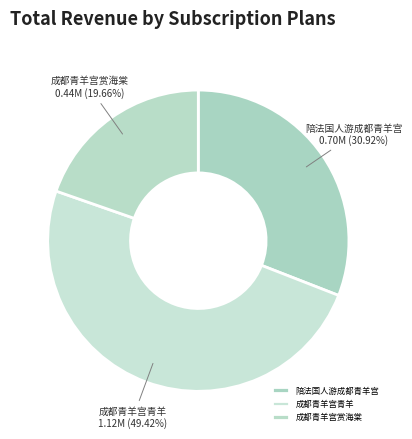

What percentage is the 成都青羊宫青羊 slice, to the nearest percent?

49%